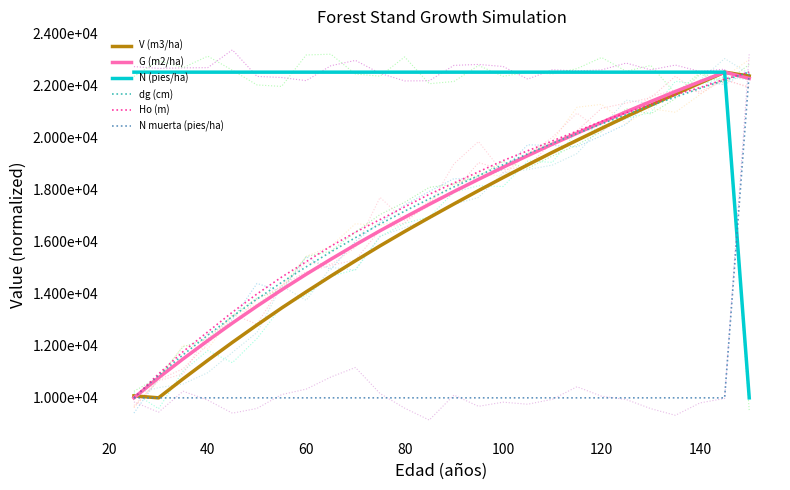

Is the value of Ho (m) at 160 greater than the value of V (m3/ha) at 24?

No